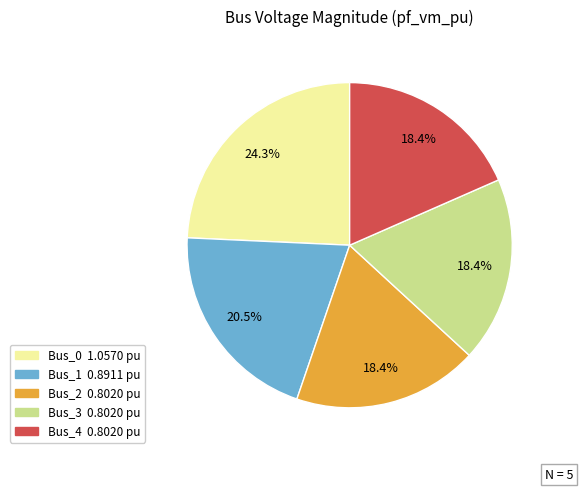

Do Bus_0 and Bus_3 together represent more than half of the pie?

No